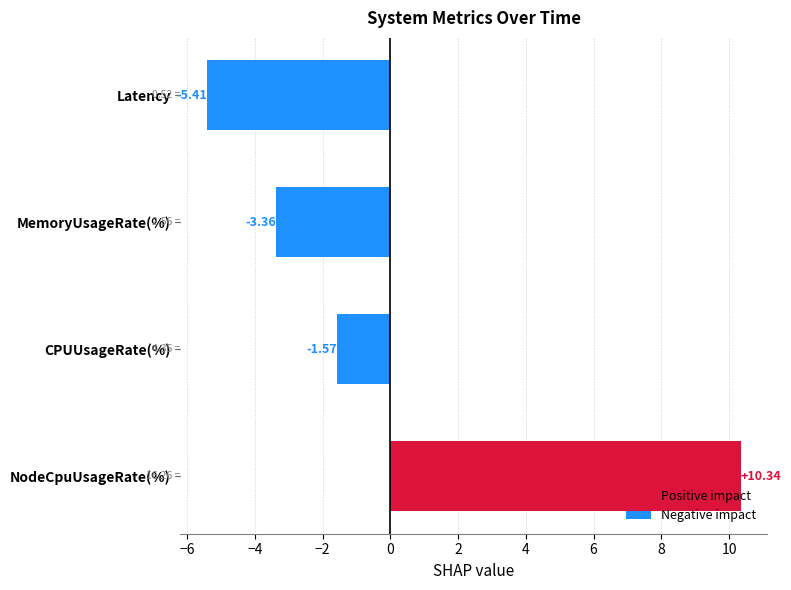

Rank the categories by value from highest to lowest.

NodeCpuUsageRate(%), CPUUsageRate(%), MemoryUsageRate(%), Latency